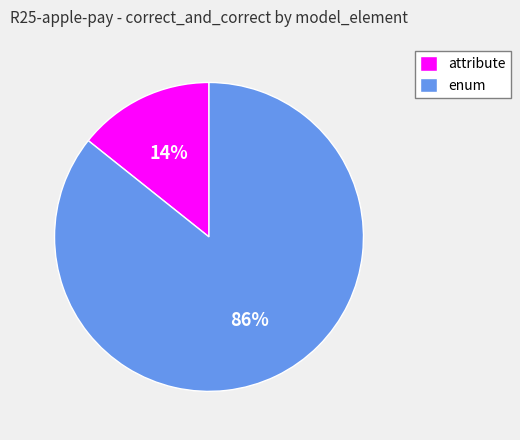

Is there any slice that represents more than half of the pie?

Yes